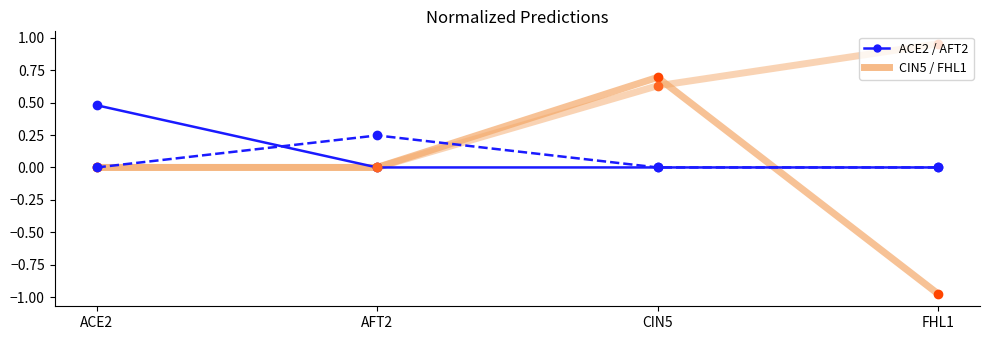

True or false: FHL1 has a value of -0.7 at AFT2.

False